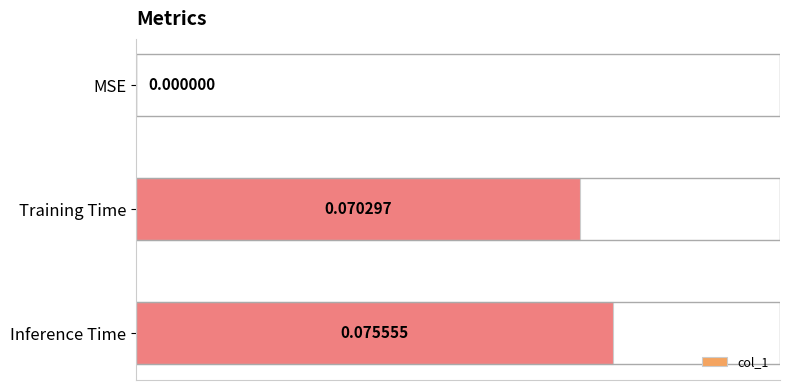

Count the number of data series in this chart.

1